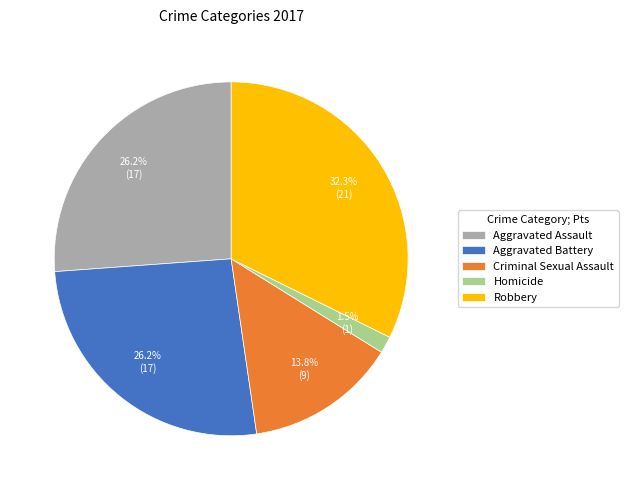

To the nearest percent, what is the combined percentage of Criminal Sexual Assault and Homicide?

15%